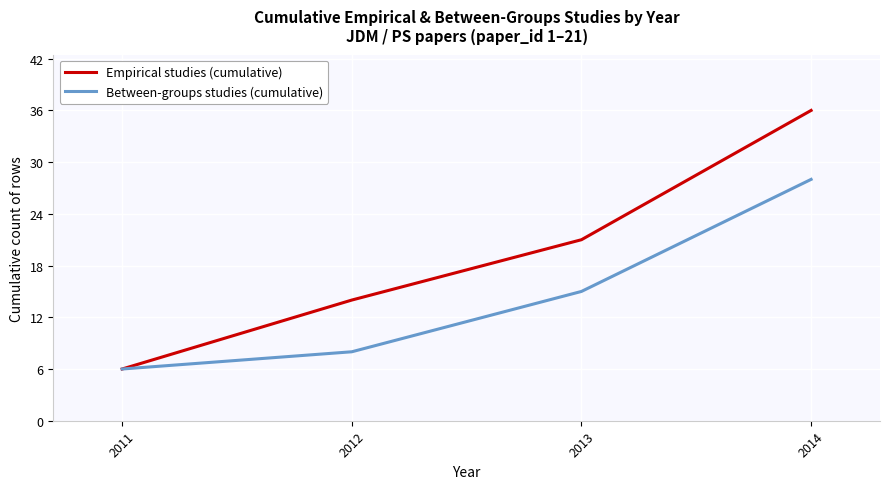

What value does the Empirical studies (cumulative) series have at 2014?

36